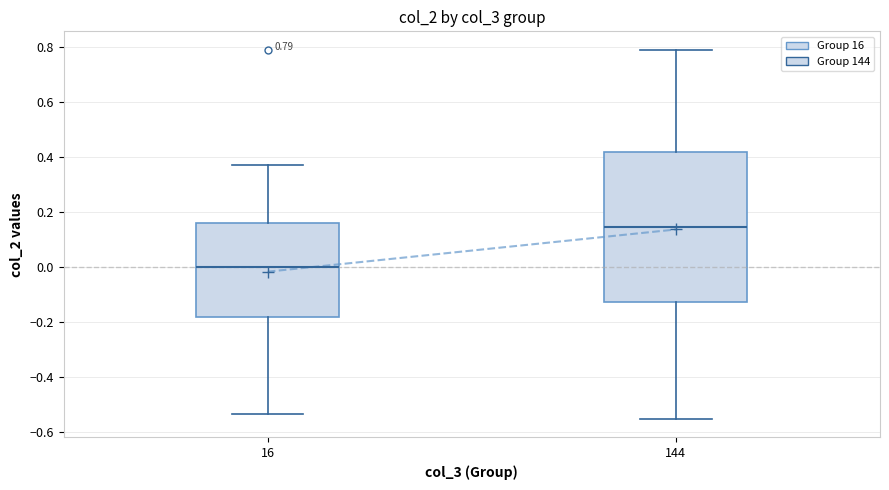

Which box's median line is the lowest?

16